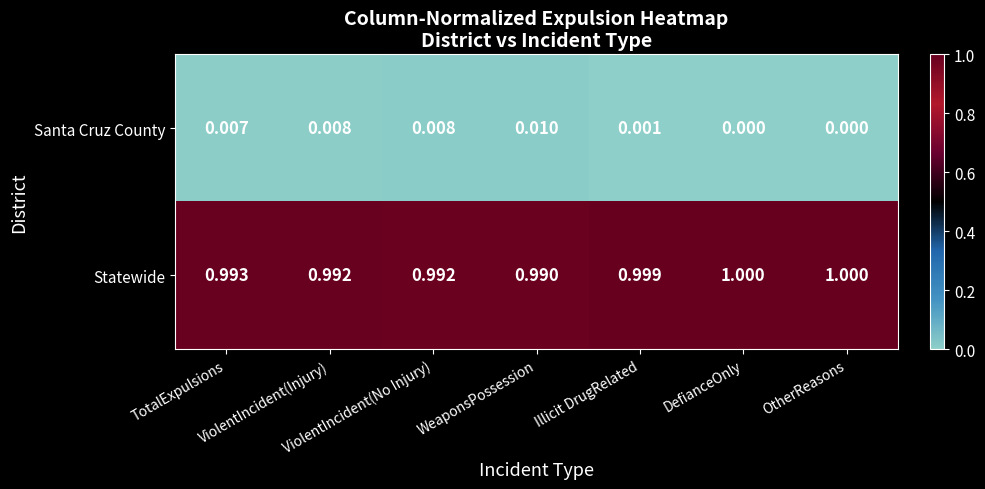

Rank the series by their average value, from highest to lowest.

Statewide, Santa Cruz County